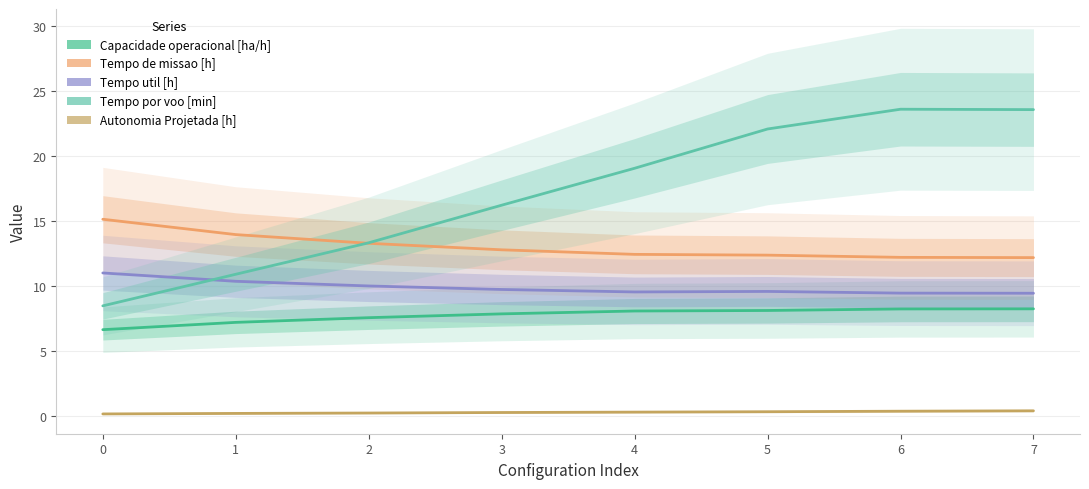

Rank the series at 7 from lowest to highest value.

Autonomia Projetada [h], Capacidade operacional [ha/h], Tempo util [h], Tempo de missao [h], Tempo por voo [min]